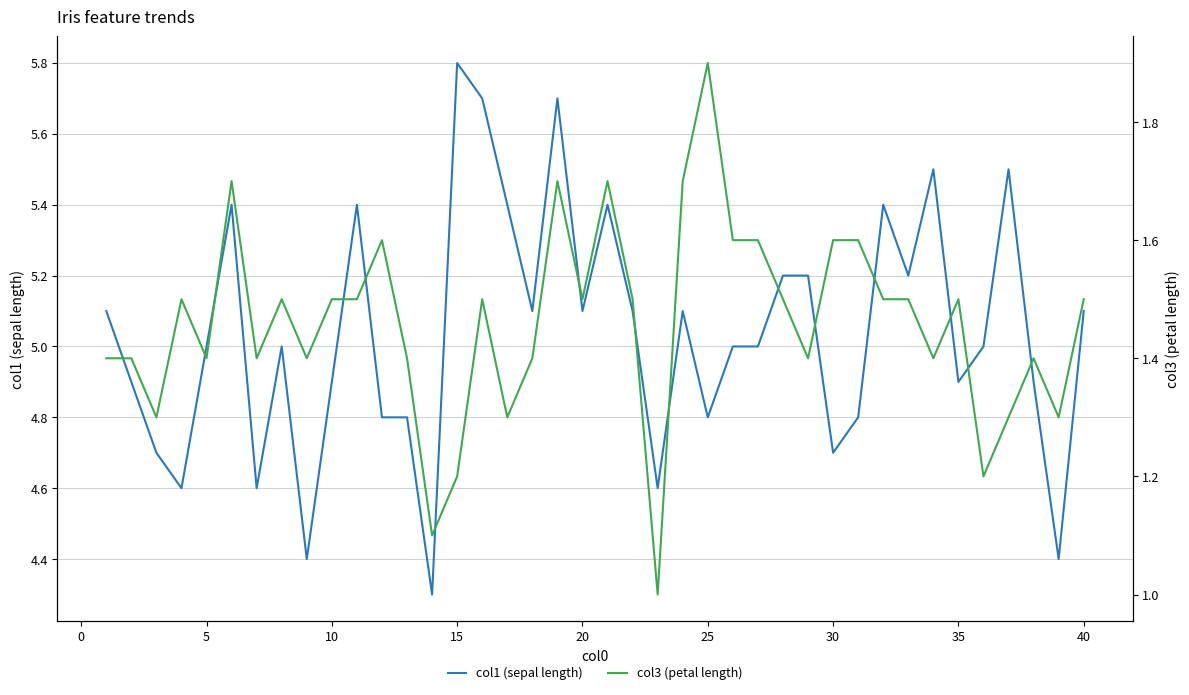

Which series has the largest total across all categories?

col1 (sepal length)